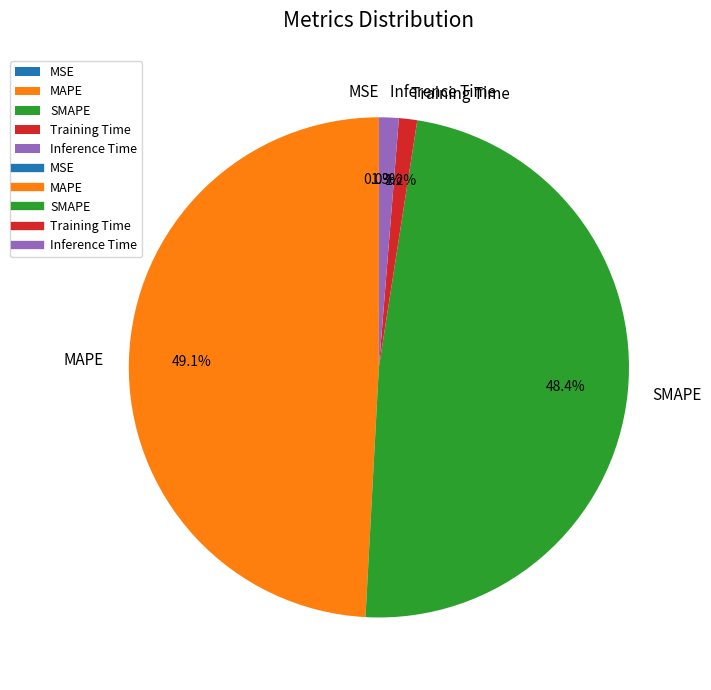

Does any single category account for the majority?

No